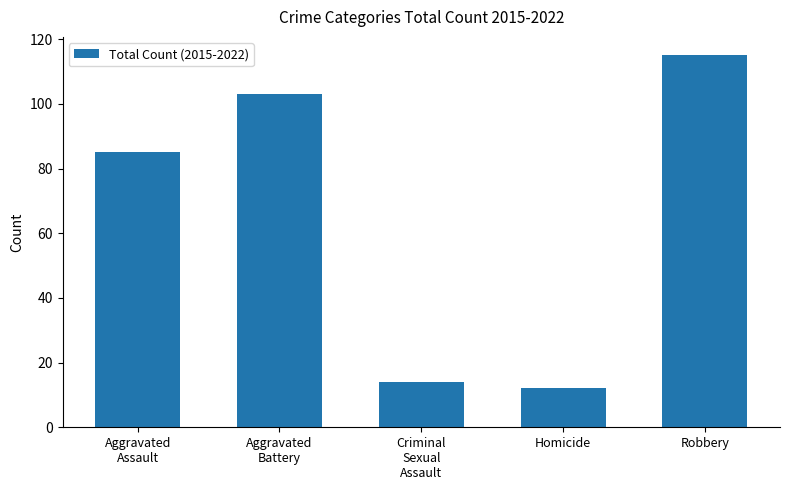

Which has a higher value, Criminal
Sexual
Assault or Aggravated
Assault?

Aggravated
Assault